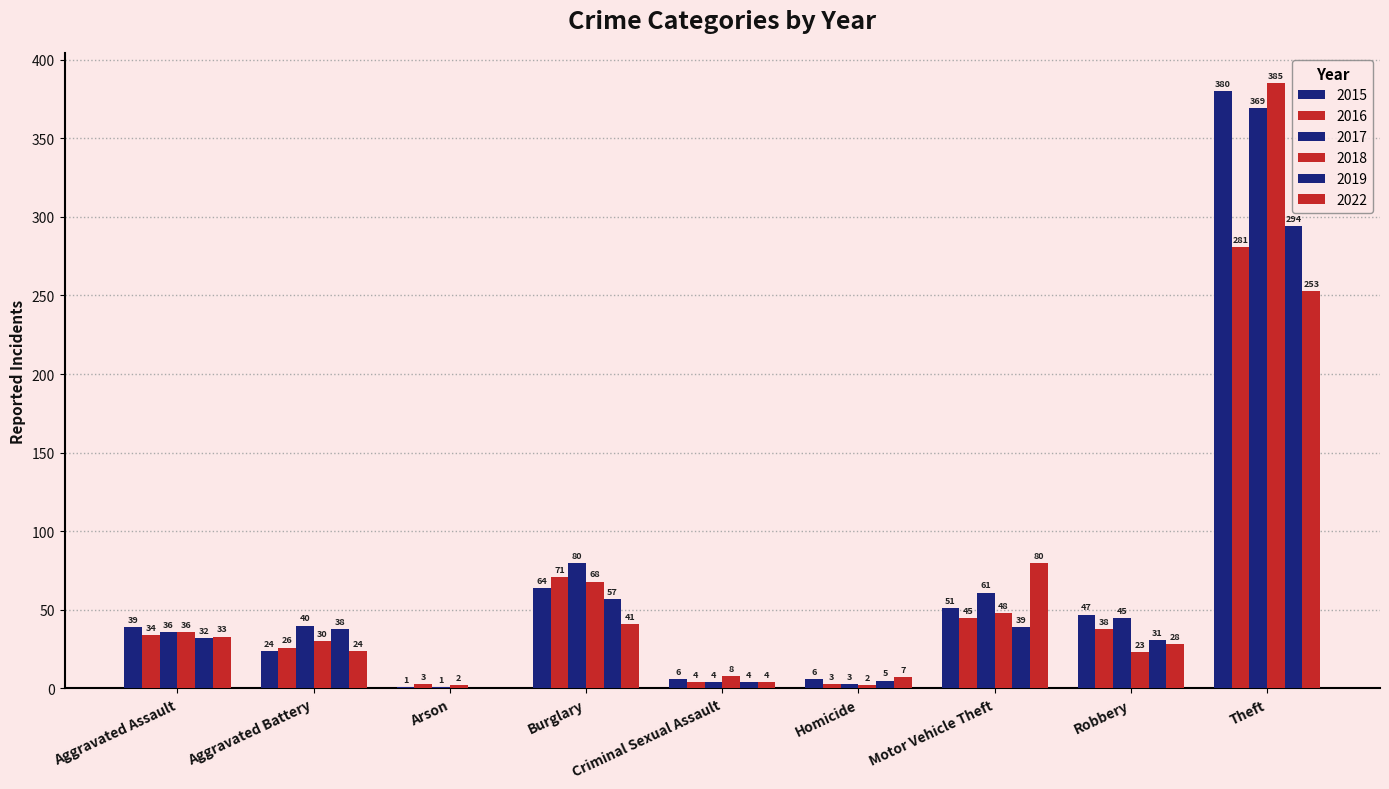

Count the number of data series in this chart.

6